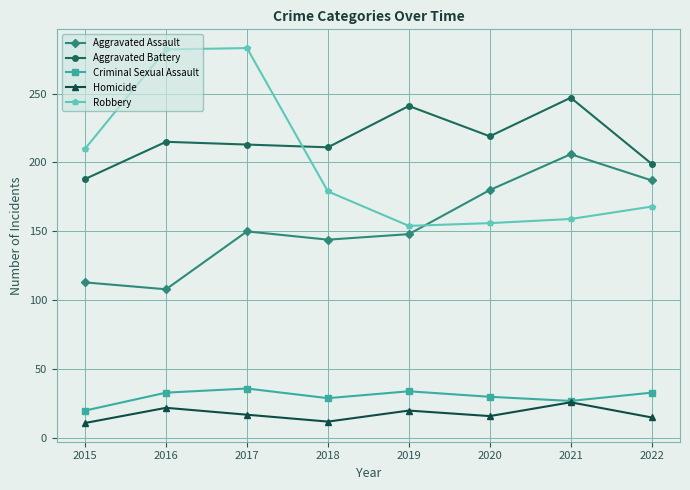

Which series ends up on top after the final intersection of Robbery and Aggravated Battery?

Aggravated Battery